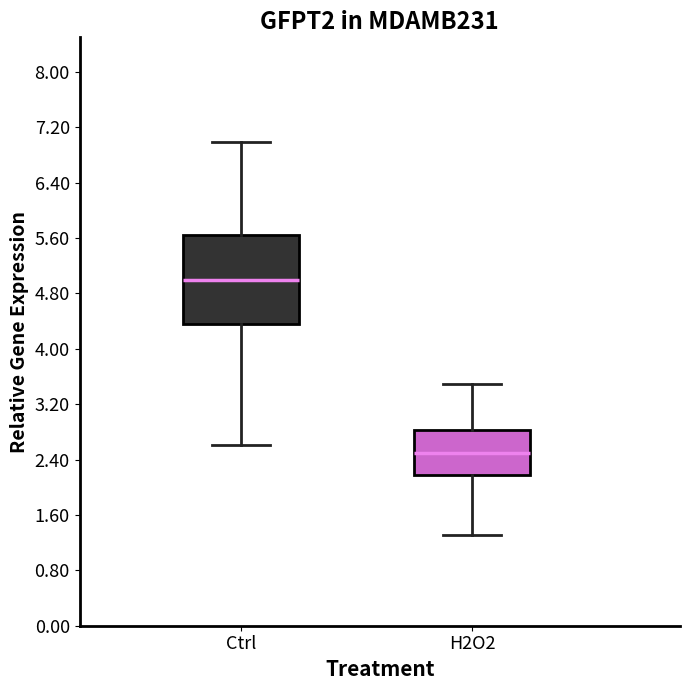

Reading left to right, transcribe this box plot: for each box, give where its median line is, the range the box spans, and where its two whiskers end, as read against the y-axis. The values are not printed on the chart, so give them approximately, as read against the axis.

Ctrl: median 5.0, box 4.4 to 5.6, whiskers 2.6 to 7.0
H2O2: median 2.5, box 2.2 to 2.8, whiskers 1.3 to 3.5